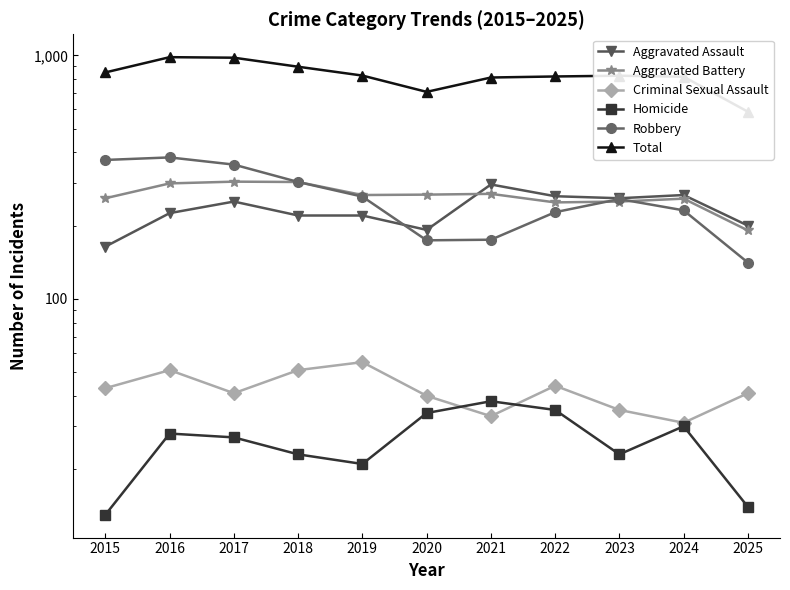

At 2025, list the series in order from largest to smallest.

Total, Aggravated Assault, Aggravated Battery, Robbery, Criminal Sexual Assault, Homicide